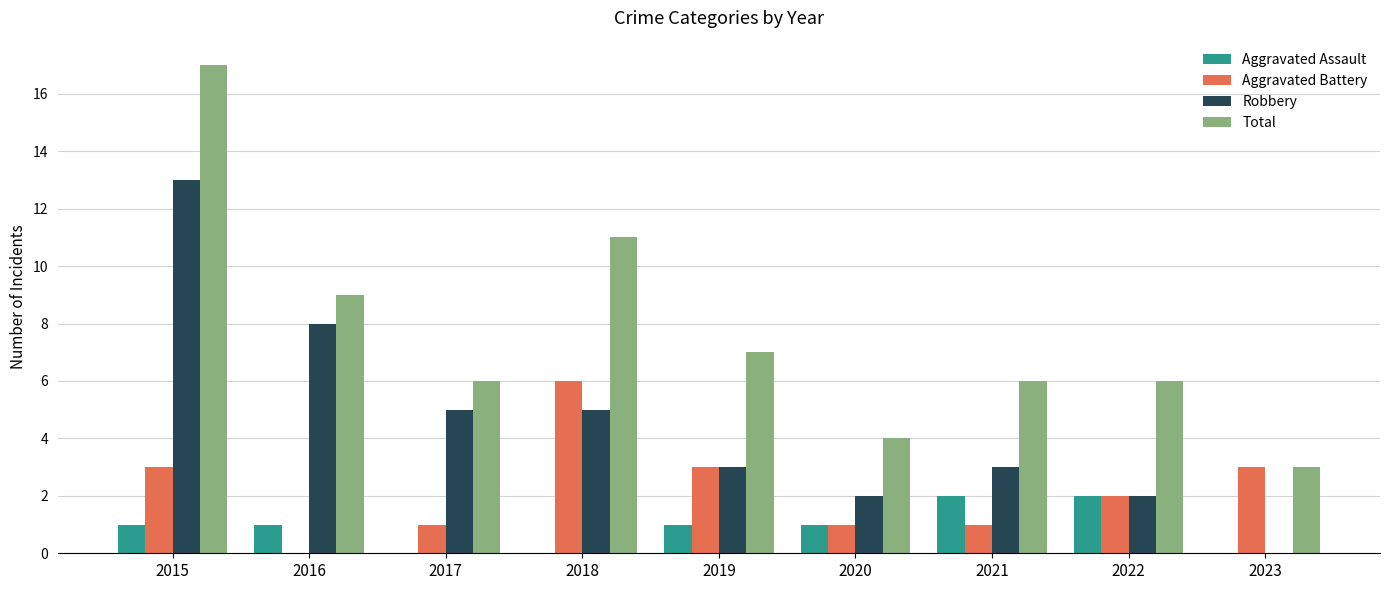

What is the maximum value shown in the chart?

17